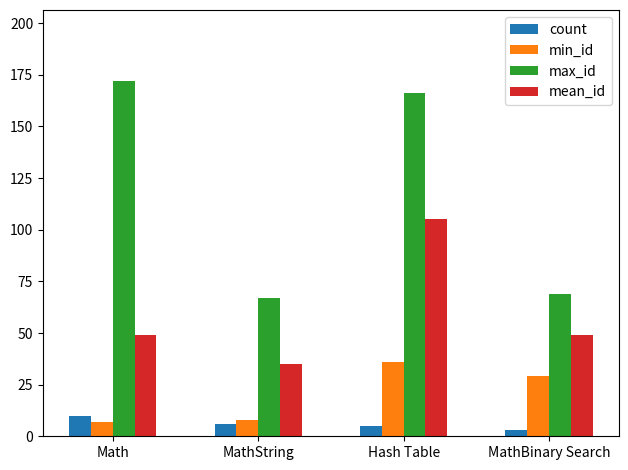

What is the label of the 4th bar from the right?

Math